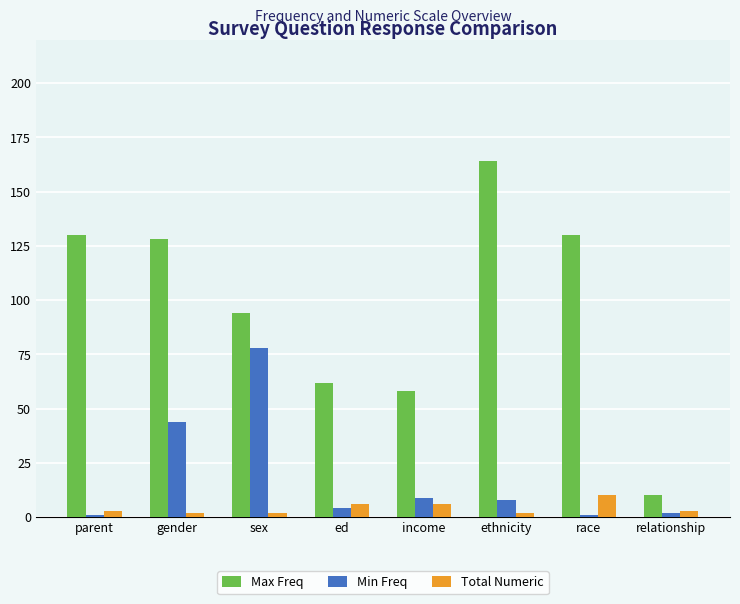

At which label does Min Freq reach its peak?

sex